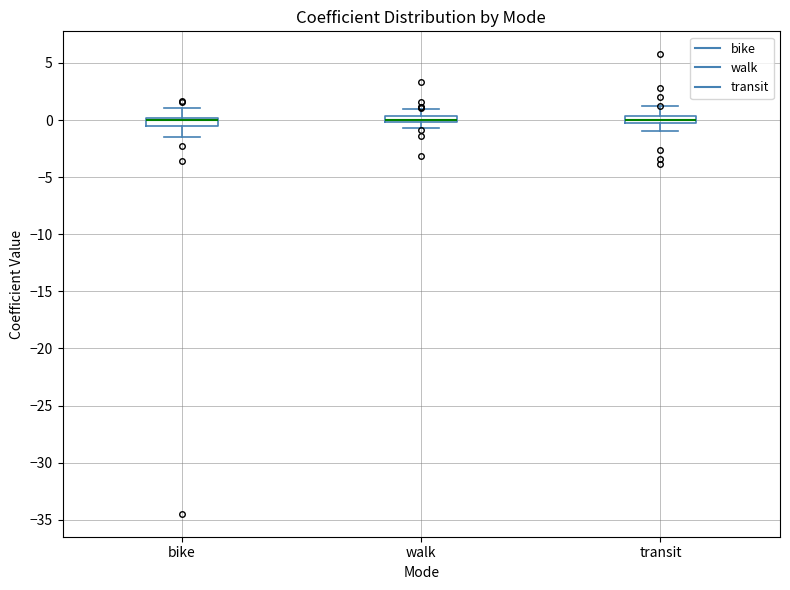

Where does the median line of the box for transit sit on the y-axis? The values are not printed on the chart, so give them approximately, as read against the axis.

0.0